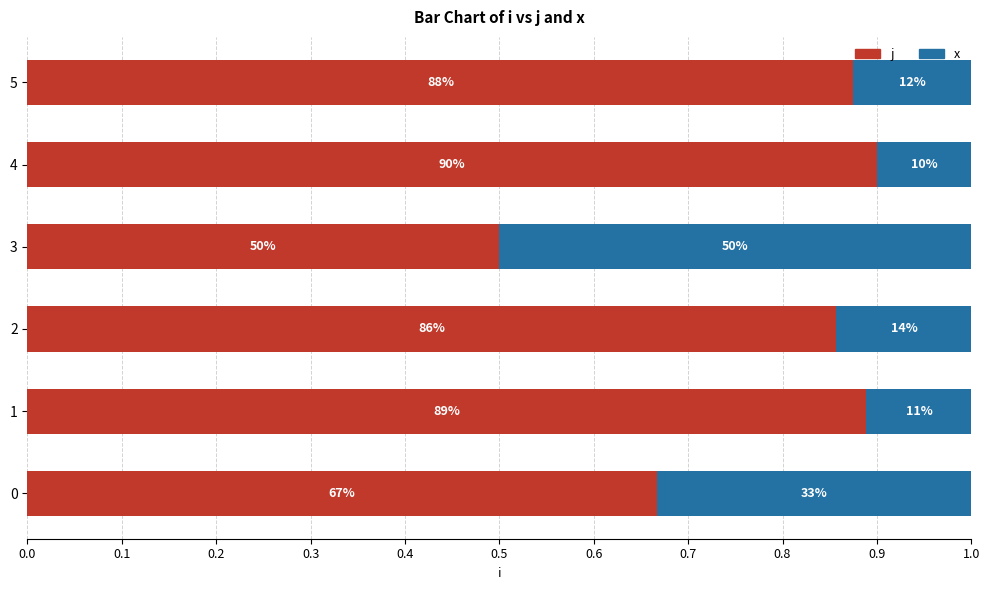

At how many categories does at least one series exceed 0?

6